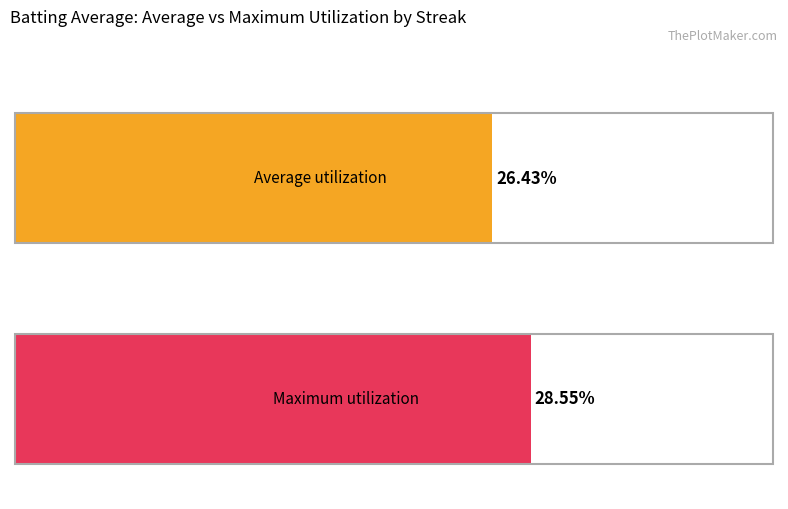

What is the difference between the maximum and minimum values in the Maximum utilization series?

0.1